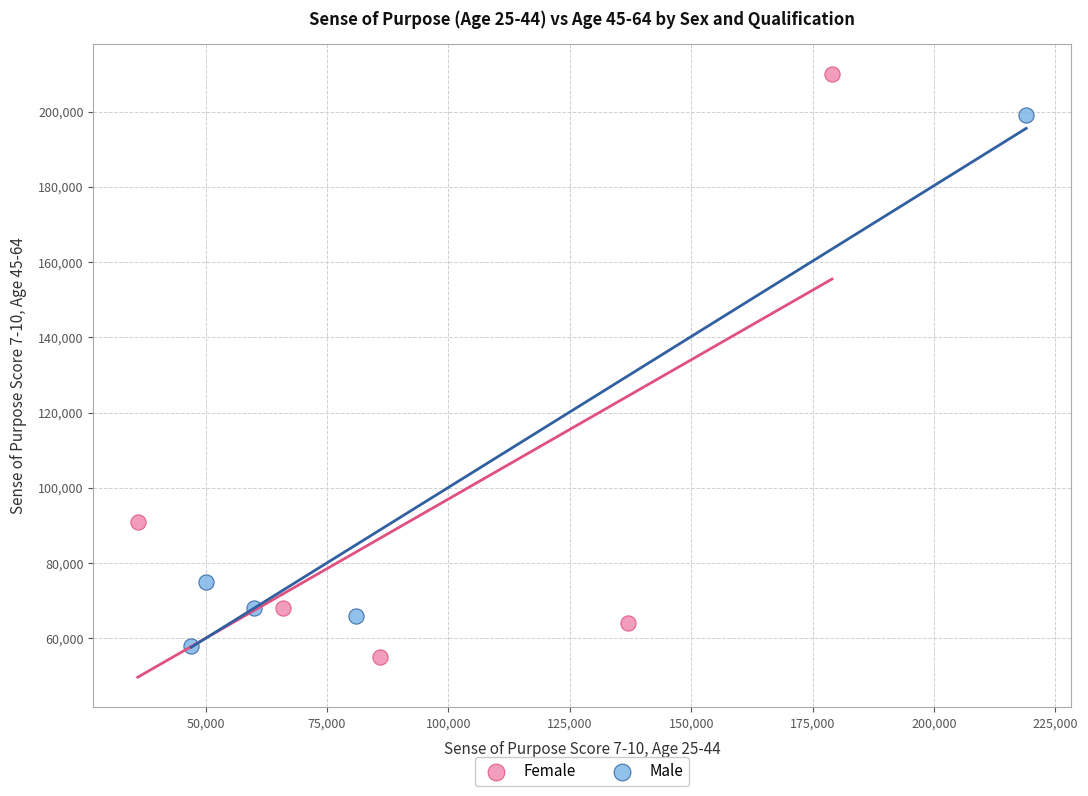

Which series reaches the maximum Y coordinate?

Female